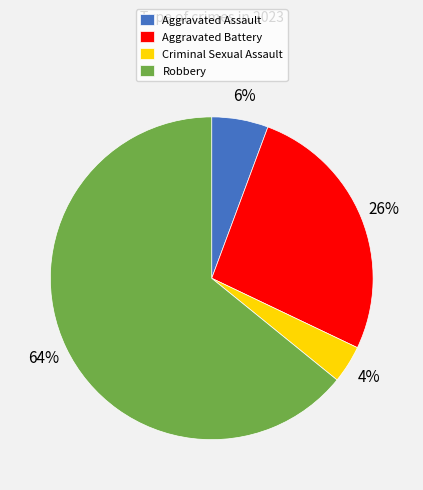

Does Criminal Sexual Assault account for over 50% of the chart?

No